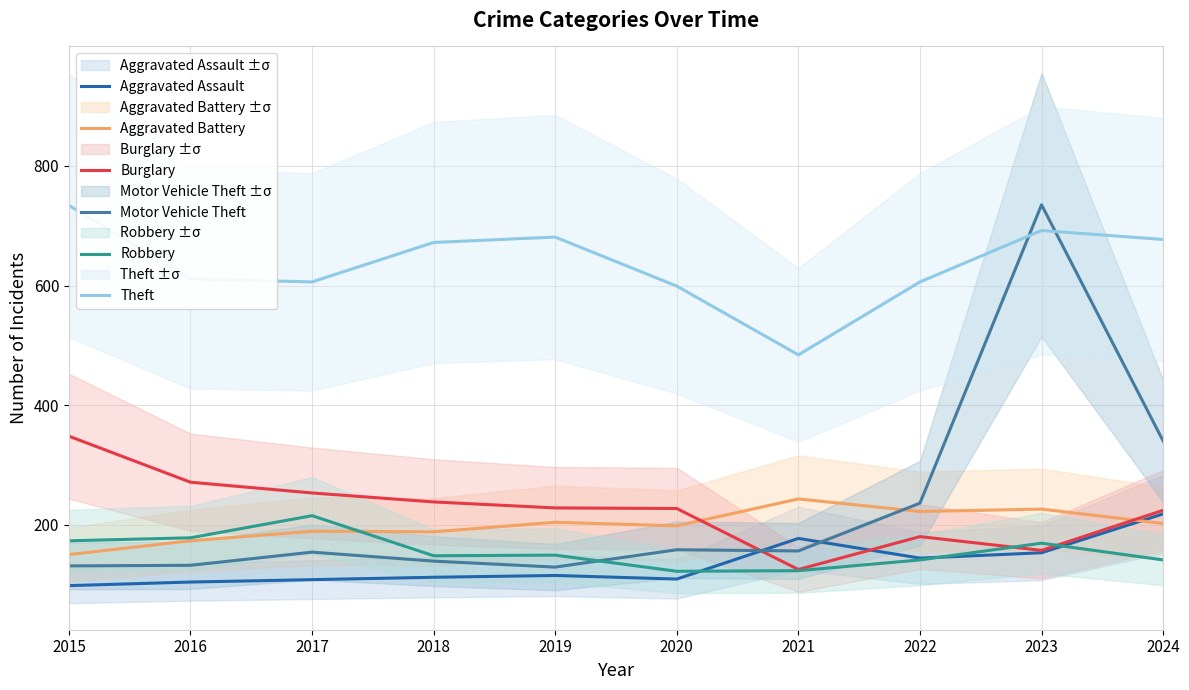

What is the difference between the highest and lowest values at 2021?

361